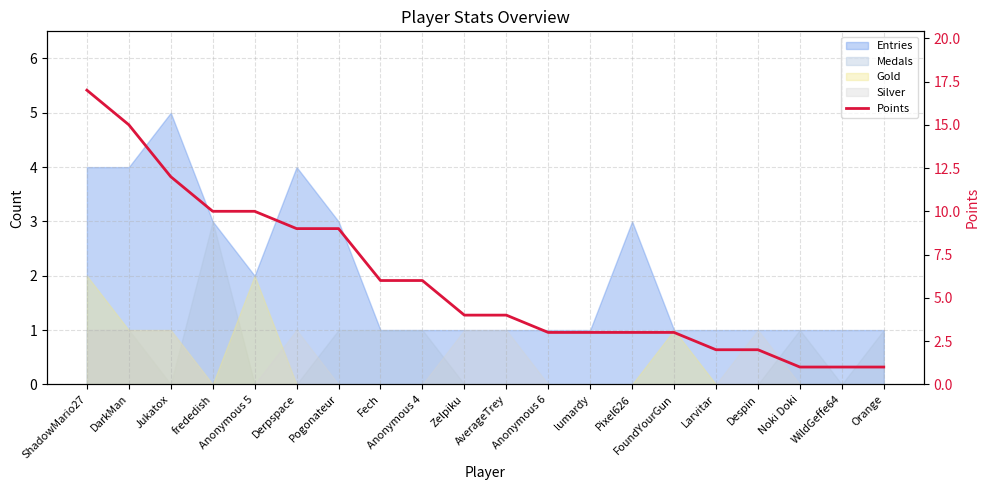

What is the ratio of the value at Jukatox to the value at DarkMan?

0.8